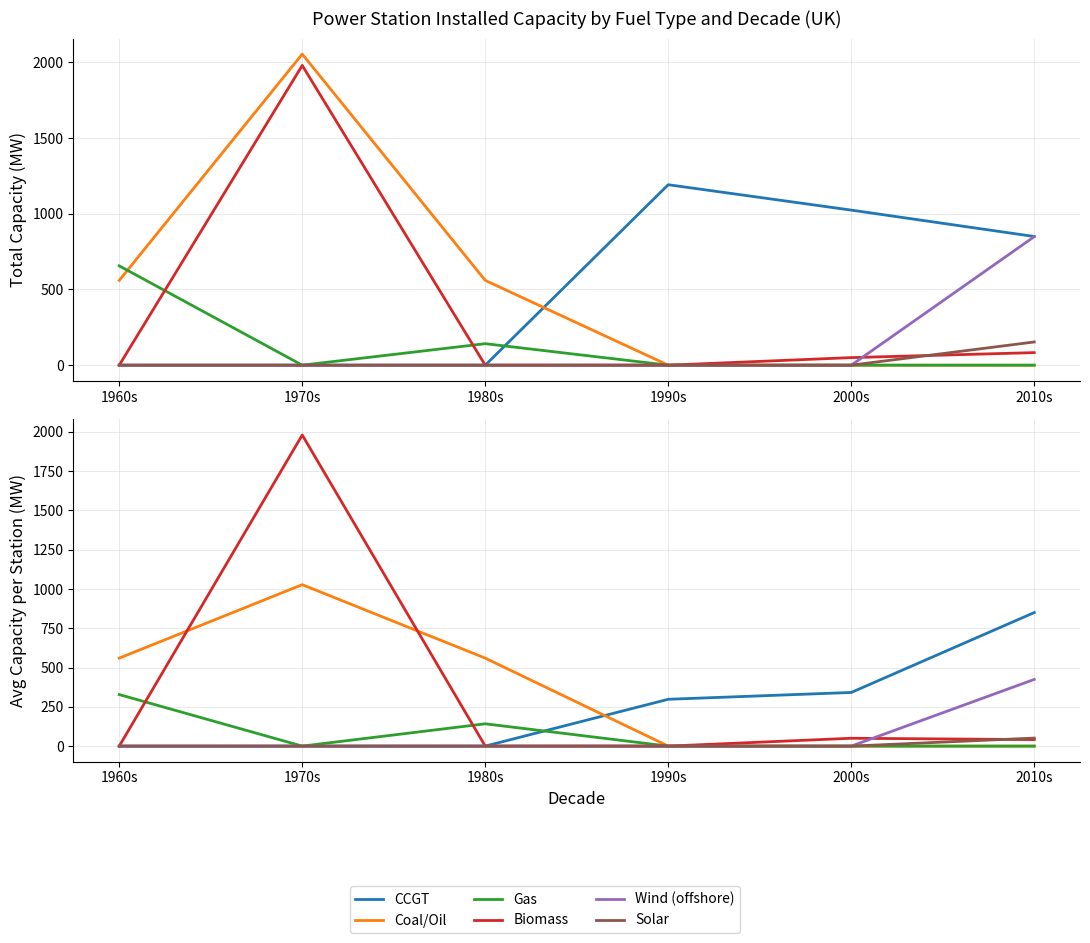

Rank the categories by CCGT value from highest to lowest.

2010s, 2000s, 1990s, 1960s, 1970s, 1980s